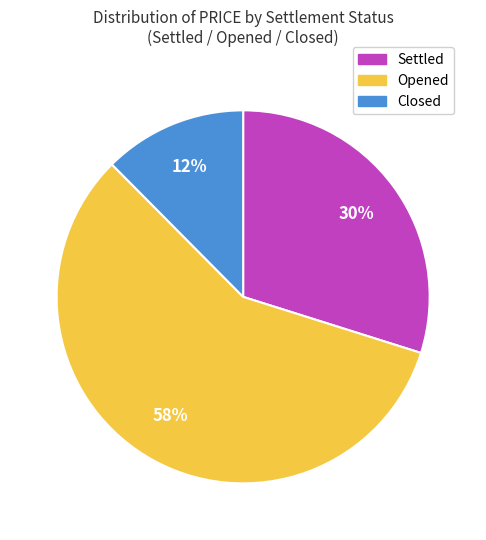

Does any single category account for the majority?

Yes